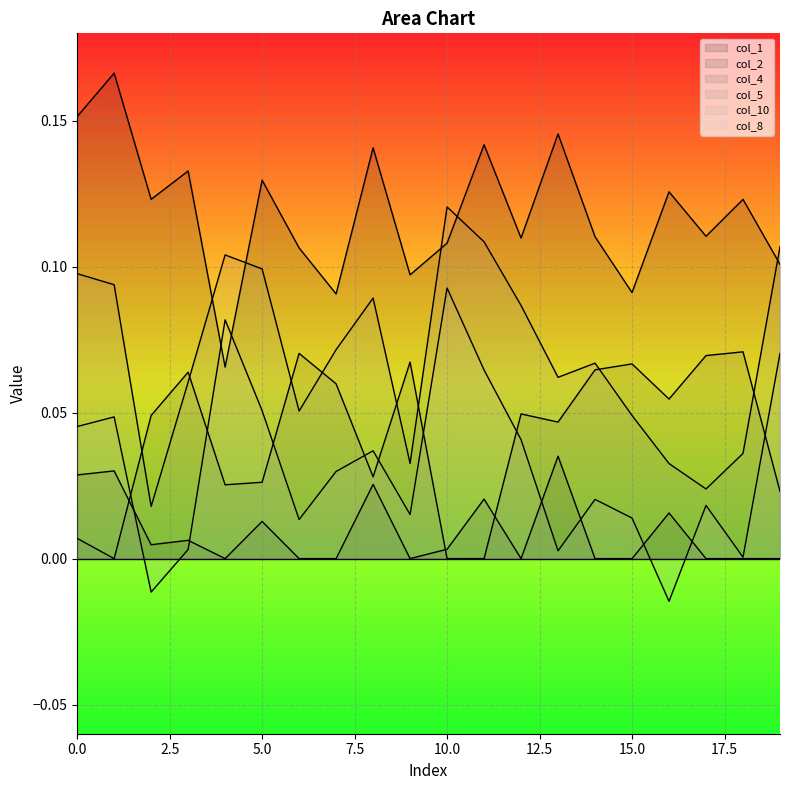

True or false: col_10 and col_4 intersect in this chart.

True